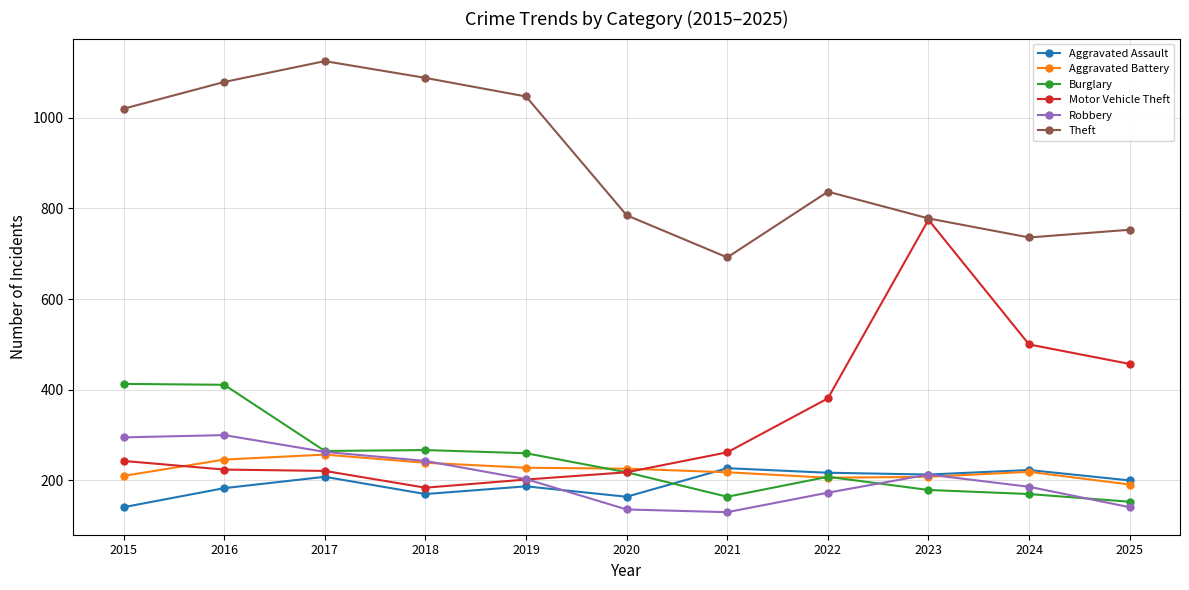

In Theft, how many points are higher than both neighbors (excluding endpoints)?

2